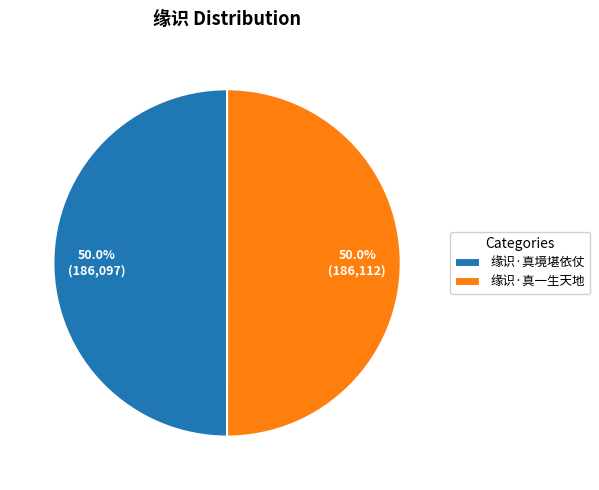

To the nearest percent, what percentage of the pie is 缘识·真境堪依仗?

50%